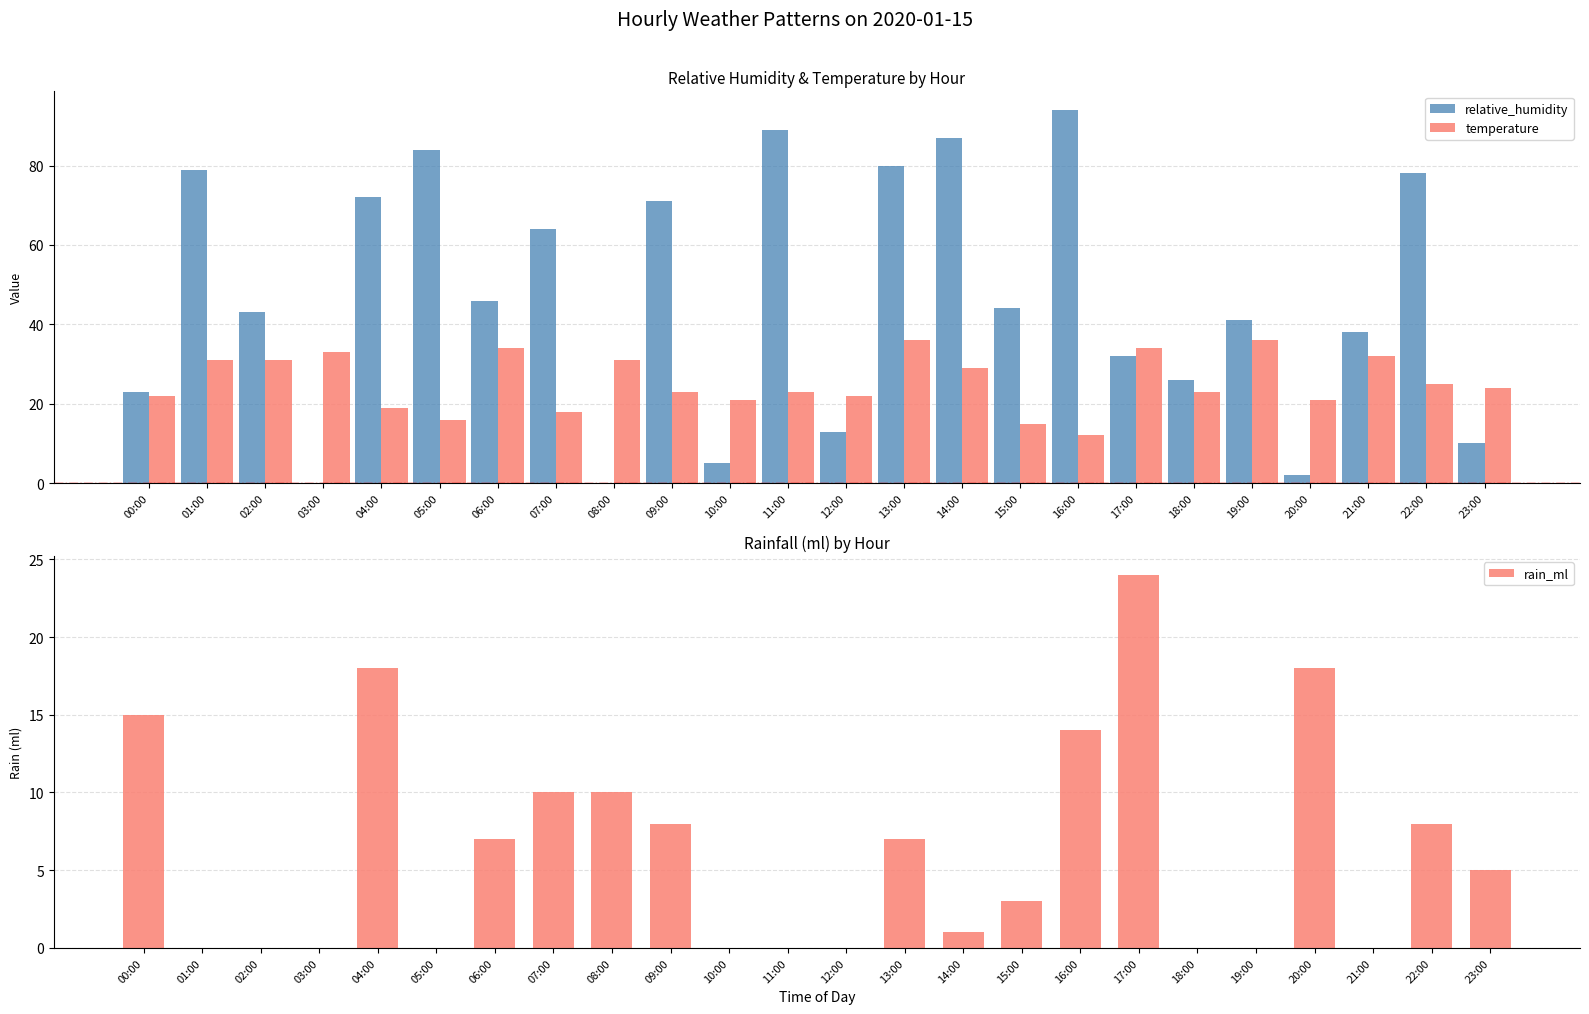

Reading left to right, what are all the values shown in this chart?

relative_humidity: 23	79	43	0	72	84	46	64	0	71	5	89	13	80	87	44	94	32	26	41	2	38	78	10
temperature: 22	31	31	33	19	16	34	18	31	23	21	23	22	36	29	15	12	34	23	36	21	32	25	24
rain_ml: 15	0	0	0	18	0	7	10	10	8	0	0	0	7	1	3	14	24	0	0	18	0	8	5